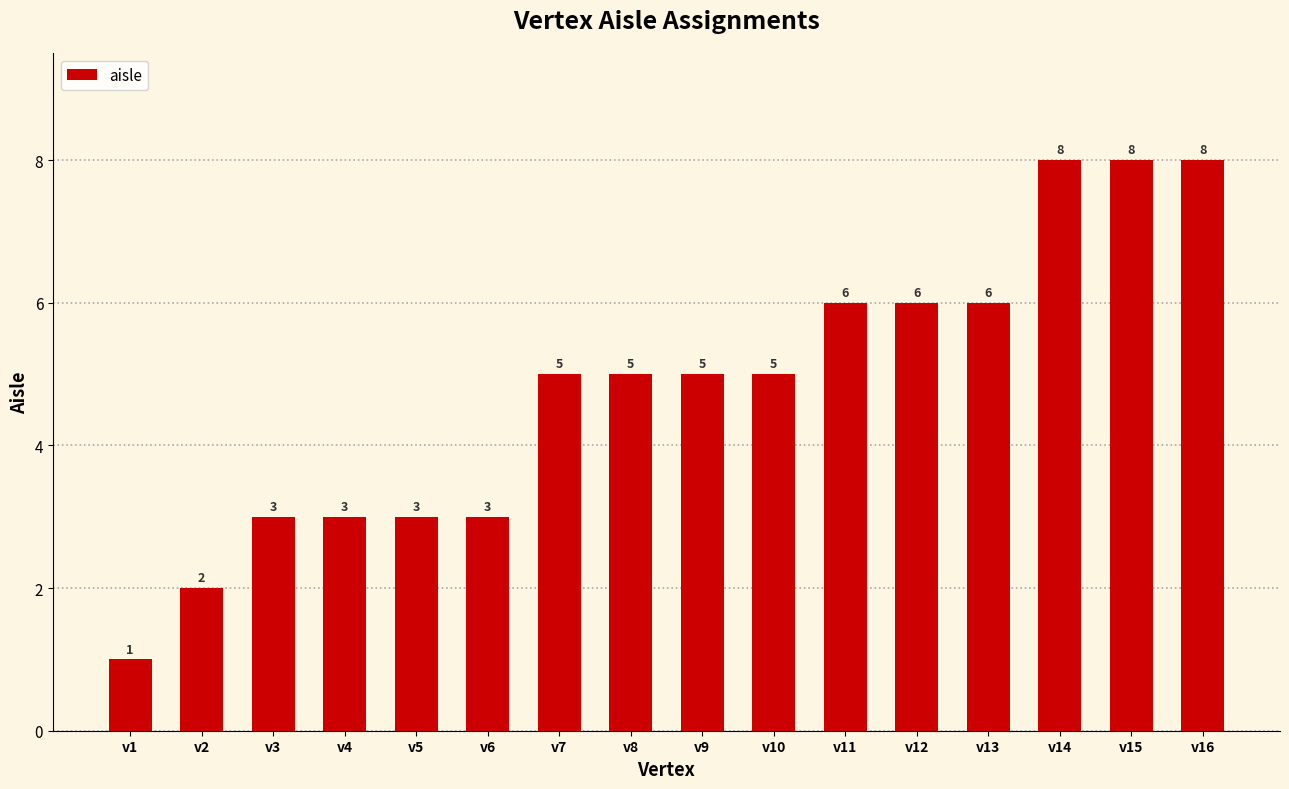

What is the value of the 11th bar from the left?

6